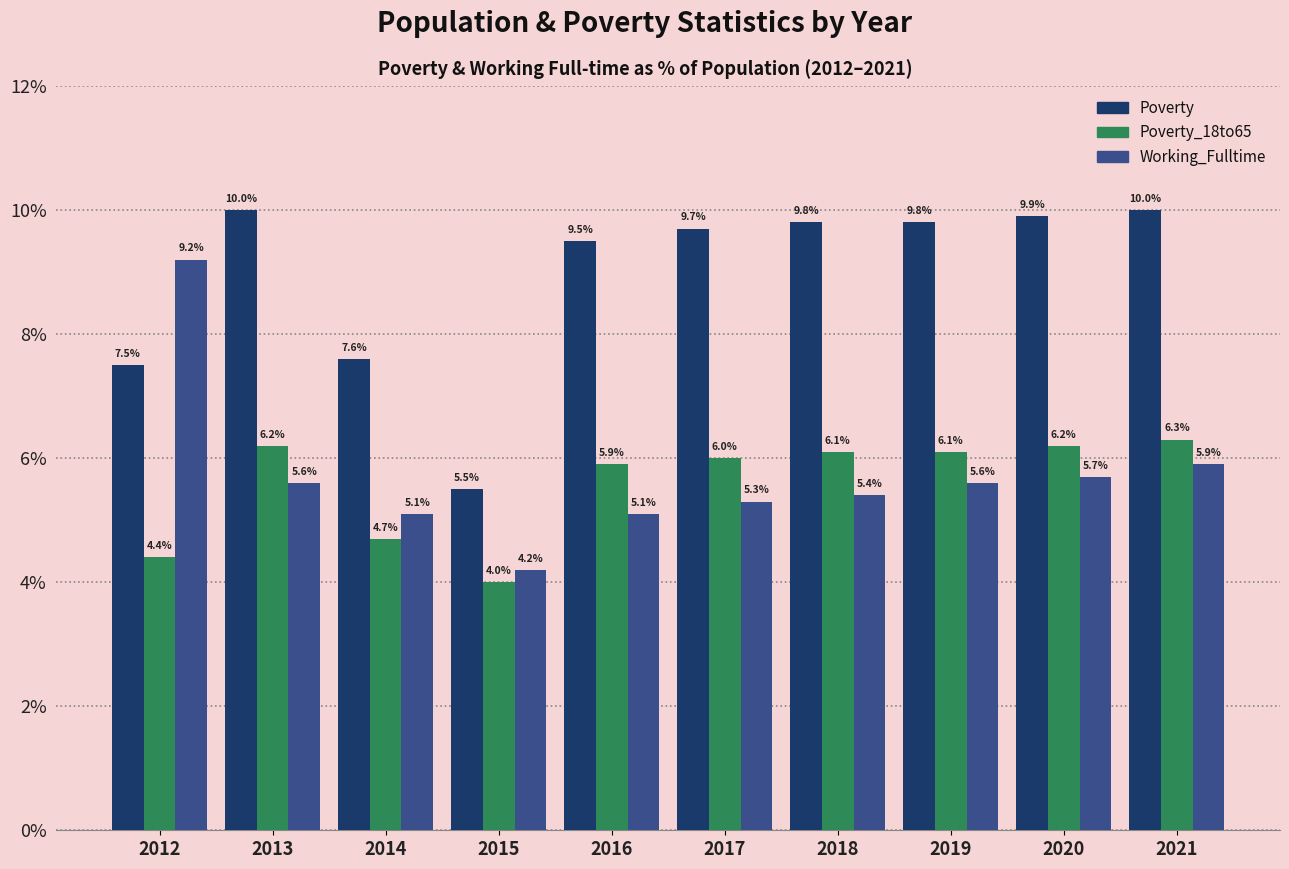

What are all the series names shown in the legend?

Poverty, Poverty_18to65, Working_Fulltime